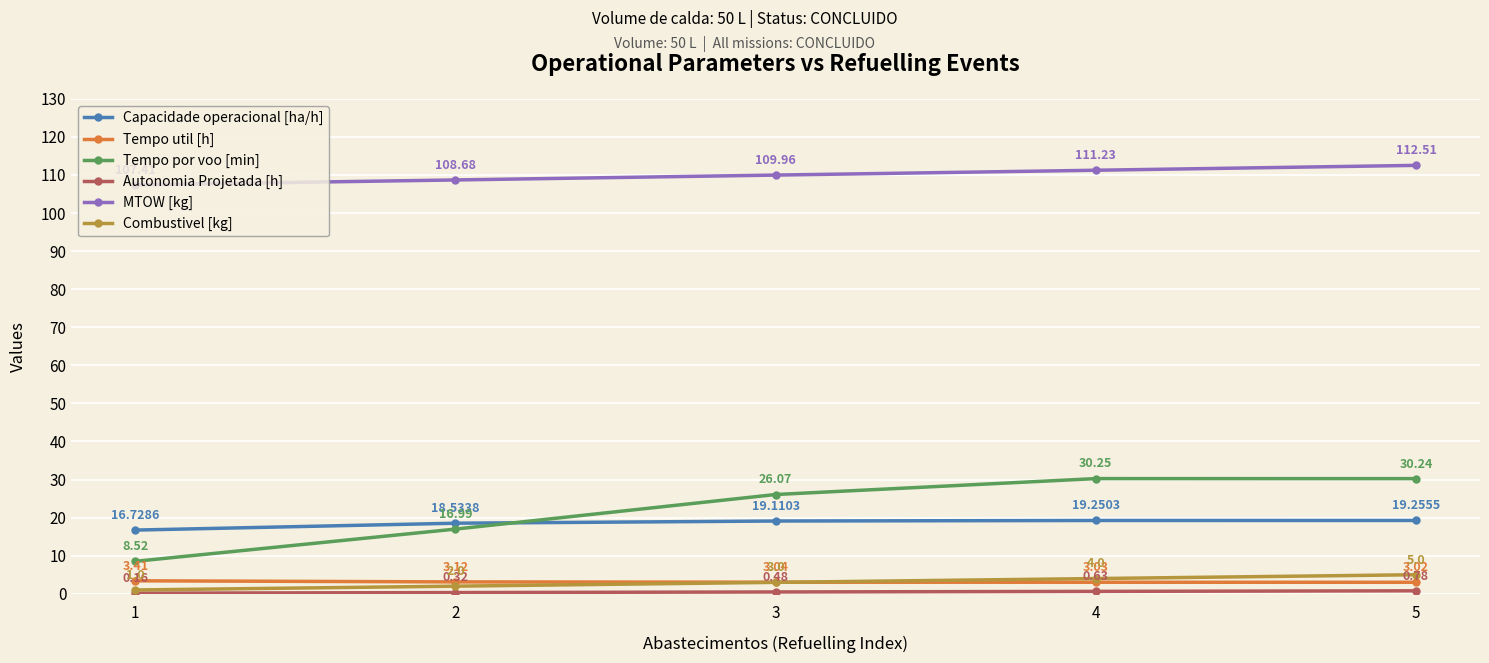

True or false: Tempo por voo [min] and Tempo util [h] cross at least once.

False